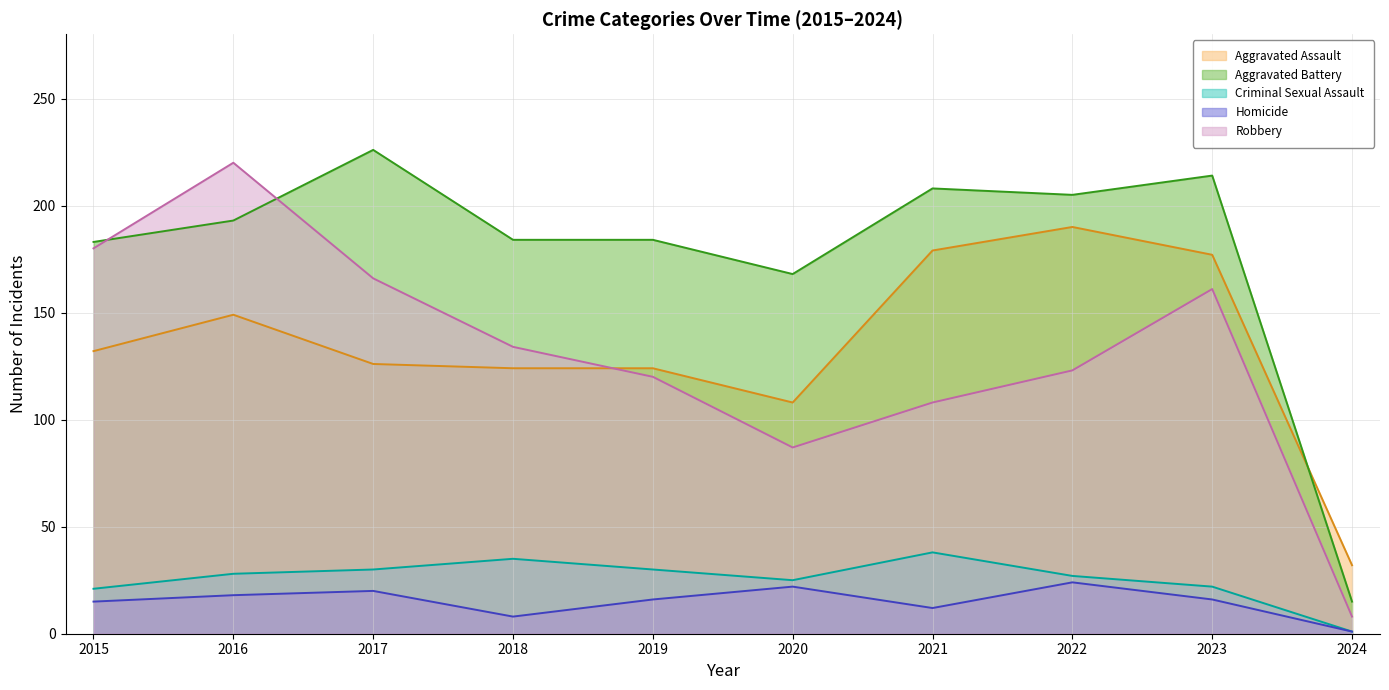

Reading left to right, what are all the values shown in this chart?

Aggravated Assault: 2015=132	2016=149	2017=126	2018=124	2019=124	2020=108	2021=179	2022=190	2023=177	2024=32
Aggravated Battery: 2015=183	2016=193	2017=226	2018=184	2019=184	2020=168	2021=208	2022=205	2023=214	2024=15
Criminal Sexual Assault: 2015=21	2016=28	2017=30	2018=35	2019=30	2020=25	2021=38	2022=27	2023=22	2024=1
Homicide: 2015=15	2016=18	2017=20	2018=8	2019=16	2020=22	2021=12	2022=24	2023=16	2024=1
Robbery: 2015=180	2016=220	2017=166	2018=134	2019=120	2020=87	2021=108	2022=123	2023=161	2024=8